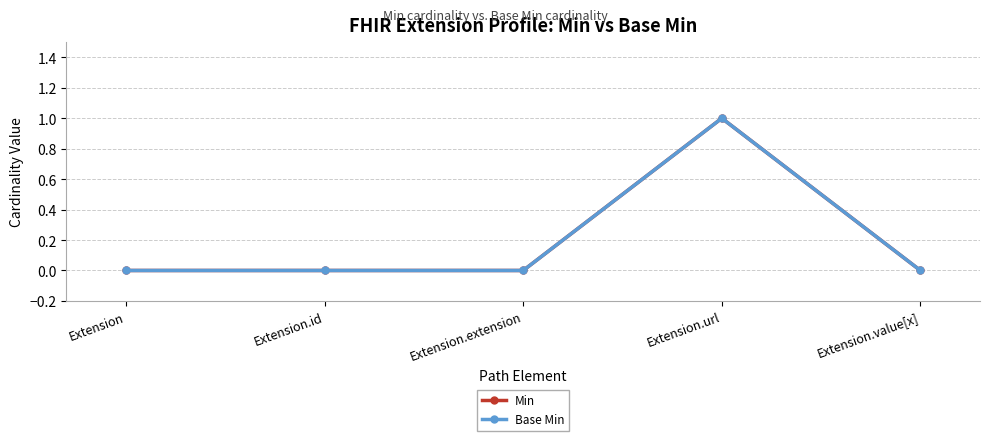

The value of Base Min at Extension.url is 1. True or false?

True